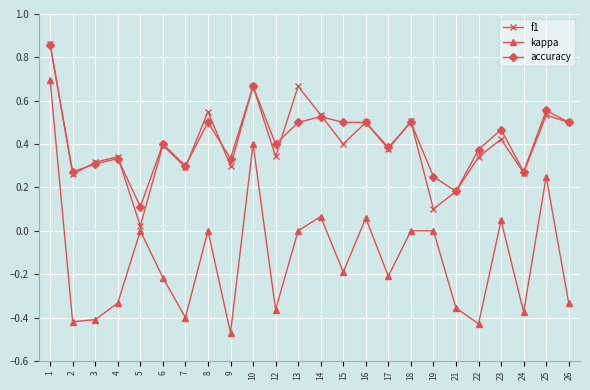

True or false: accuracy and kappa cross at least once.

False